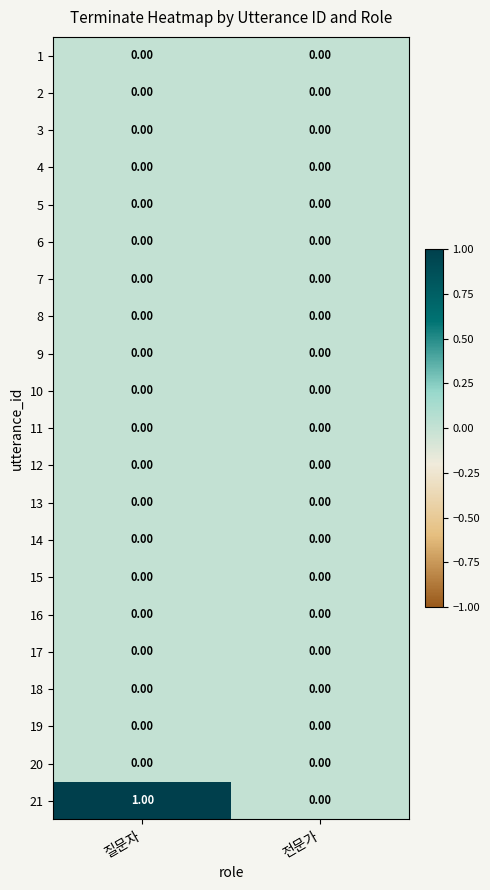

List the labels in order of 21 value, largest first.

질문자, 전문가